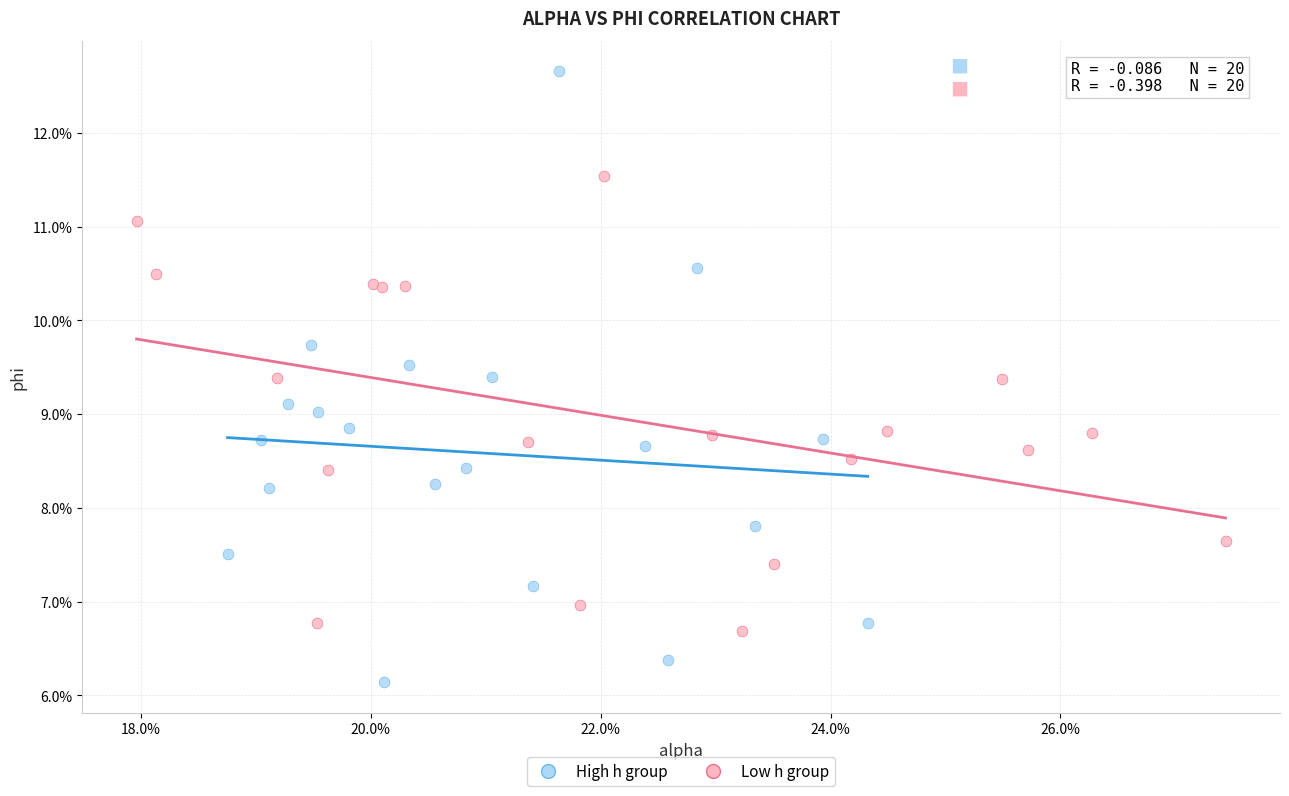

Which series has the largest Y range (max minus min)?

High h group